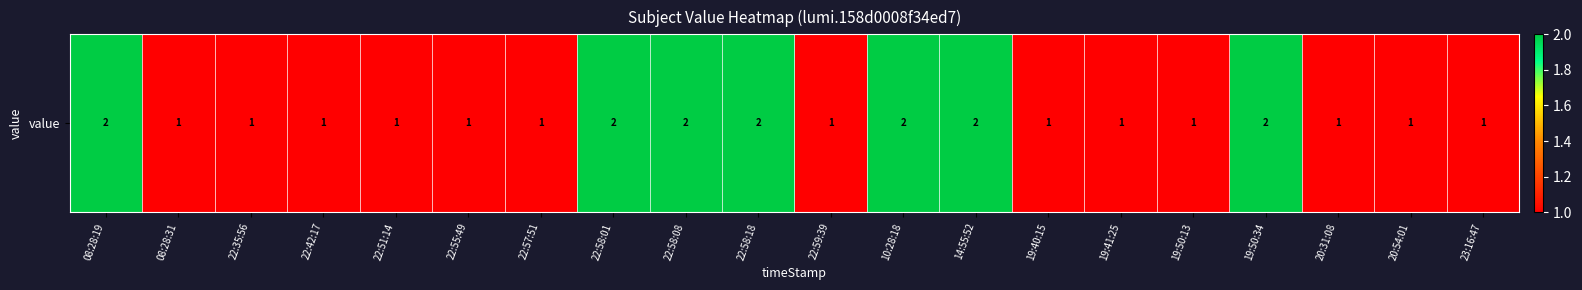

The value at 23:16:47 is 1. True or false?

True